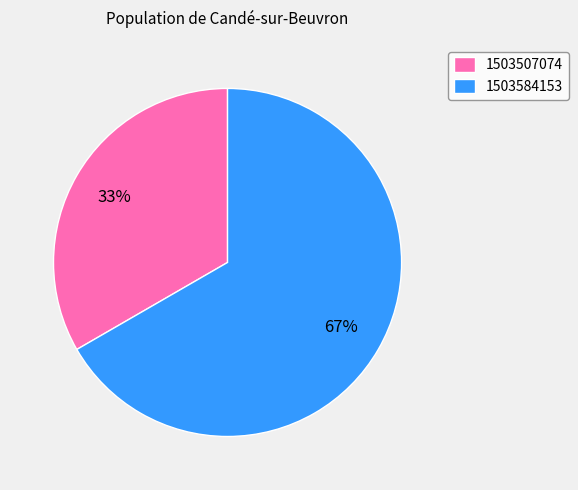

Does 1503584153 represent more than half of the total?

Yes